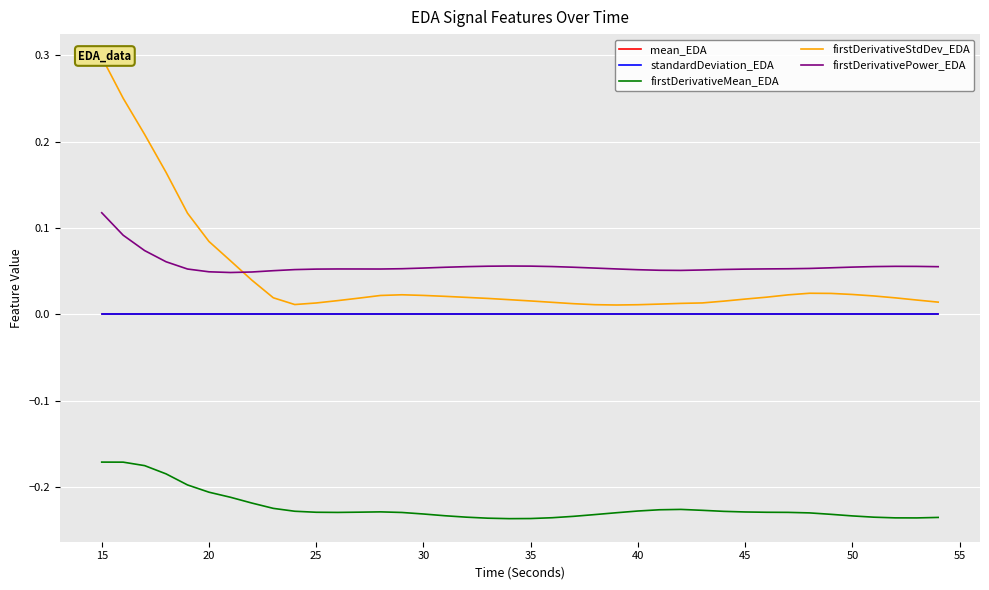

True or false: mean_EDA and firstDerivativePower_EDA cross at least once.

False